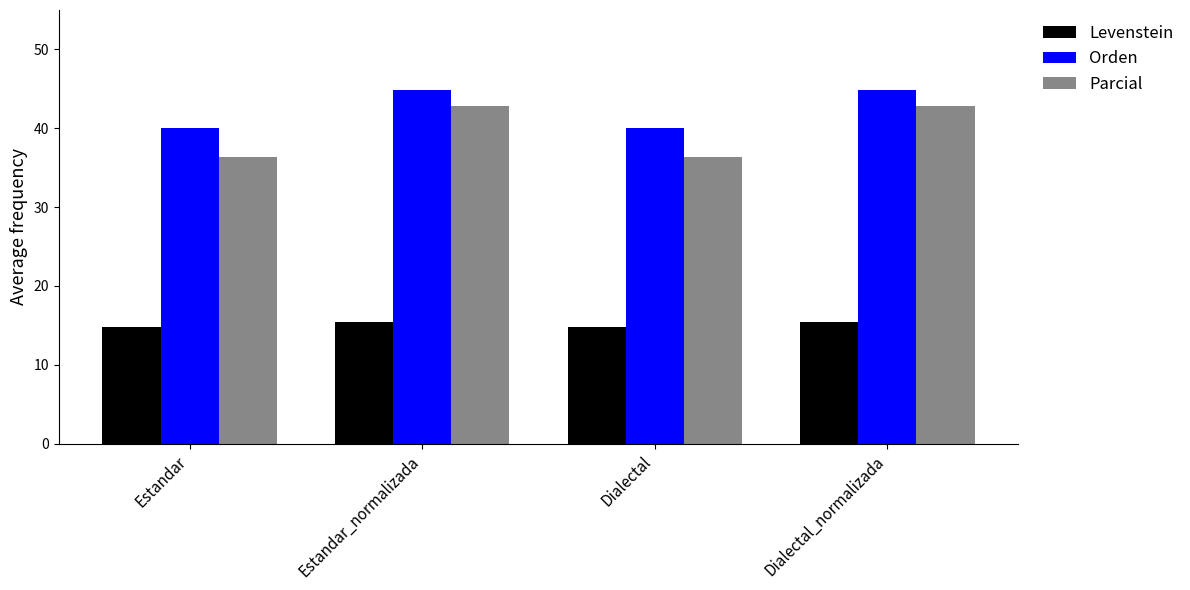

What is the maximum value shown in the chart?

44.9